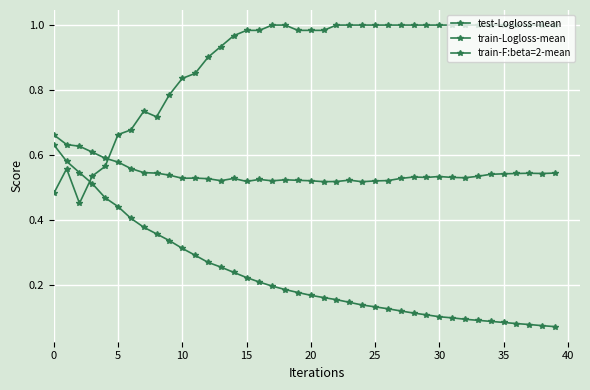

How many lines are shown in the chart?

3